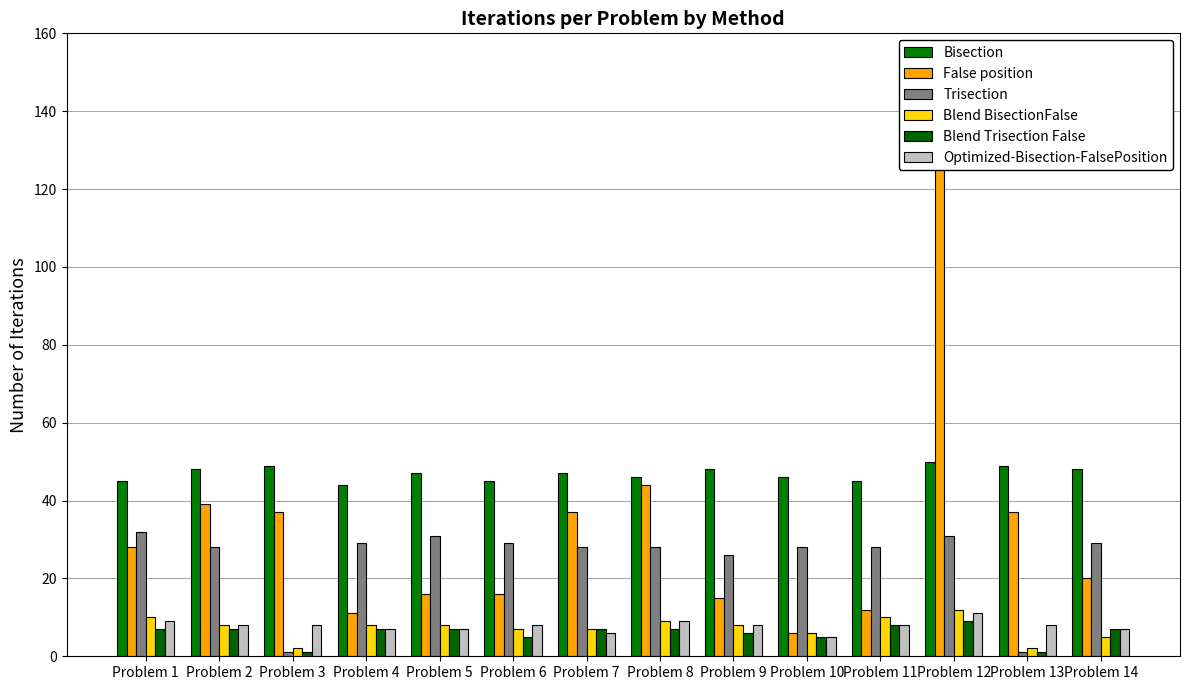

Which series has the widest spread of values?

False position